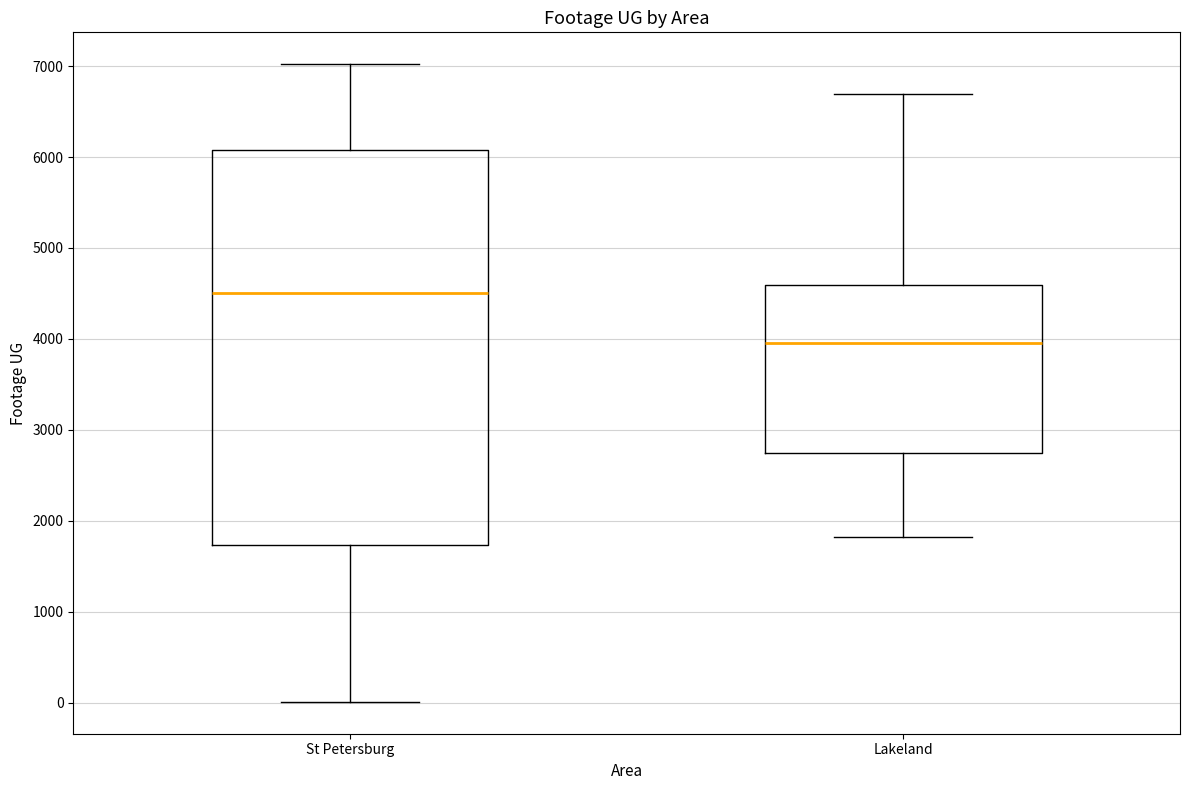

Reading left to right, transcribe this box plot: for each box, give where its median line is, the range the box spans, and where its two whiskers end, as read against the y-axis. The values are not printed on the chart, so give them approximately, as read against the axis.

St Petersburg: median 4500, box 1700 to 6100, whiskers 0 to 7000
Lakeland: median 4000, box 2700 to 4600, whiskers 1800 to 6700